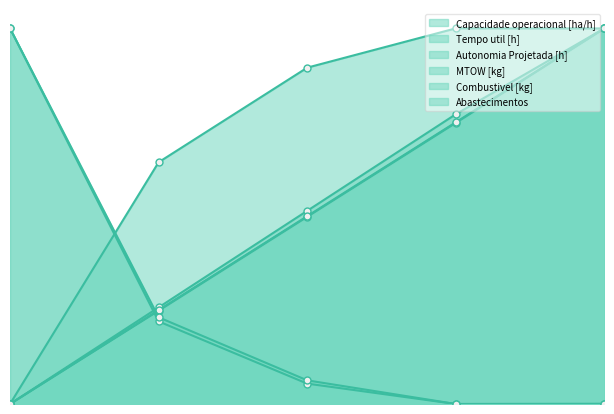

How many times do Tempo util [h] and Combustivel [kg] cross each other?

1